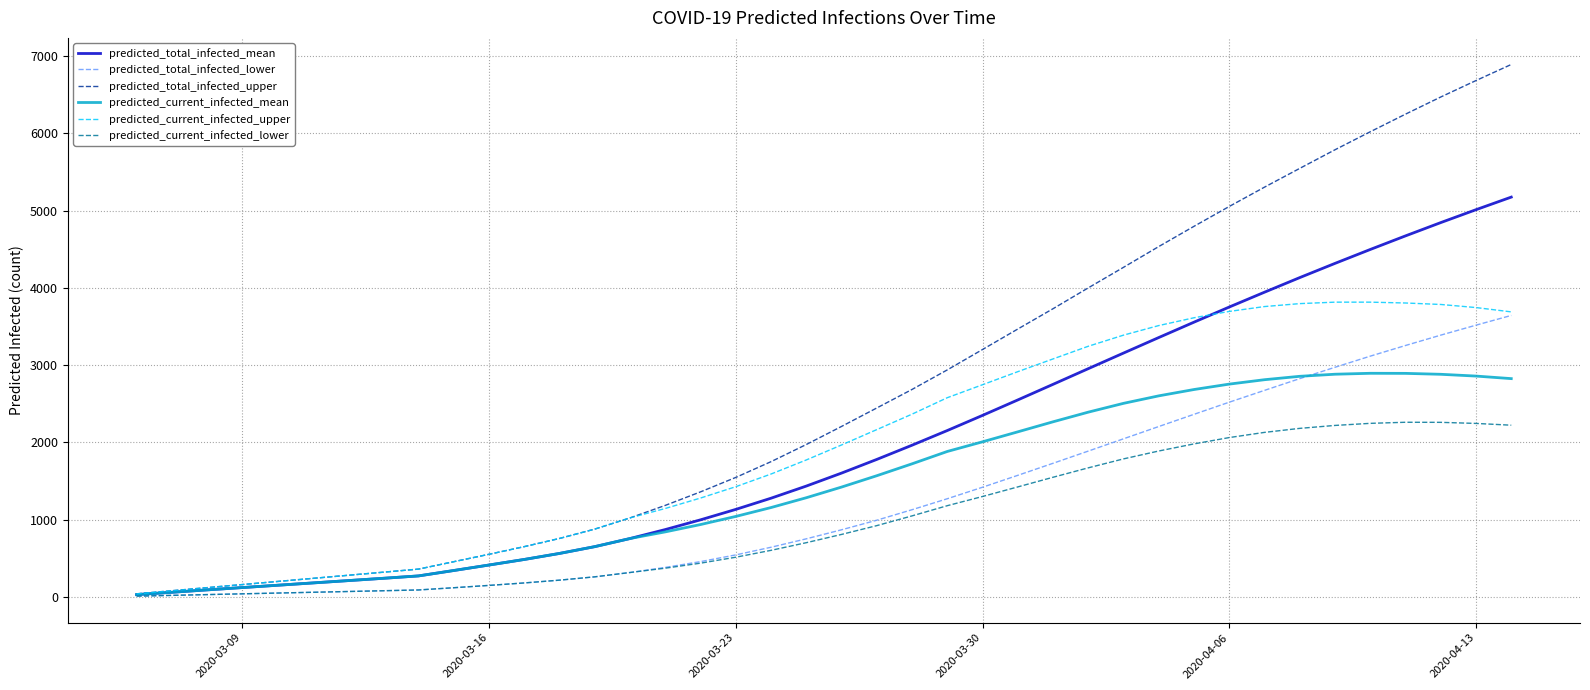

Which series has the largest total across all categories?

predicted_total_infected_upper